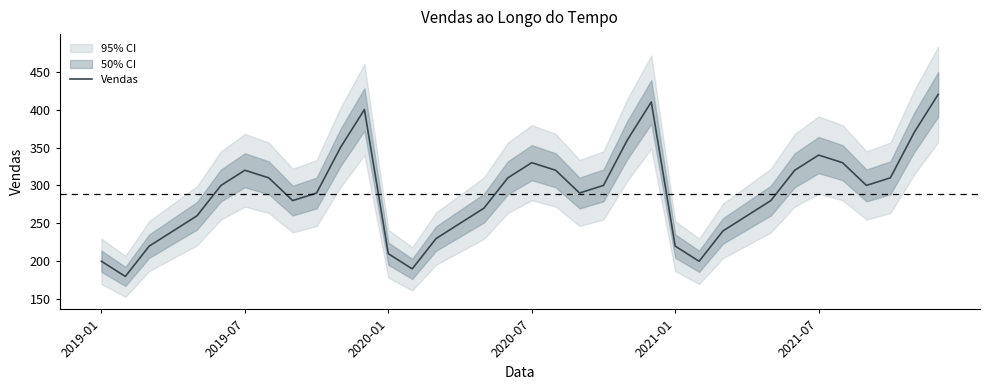

The chart shows a value of 240 at 26. True or false?

True